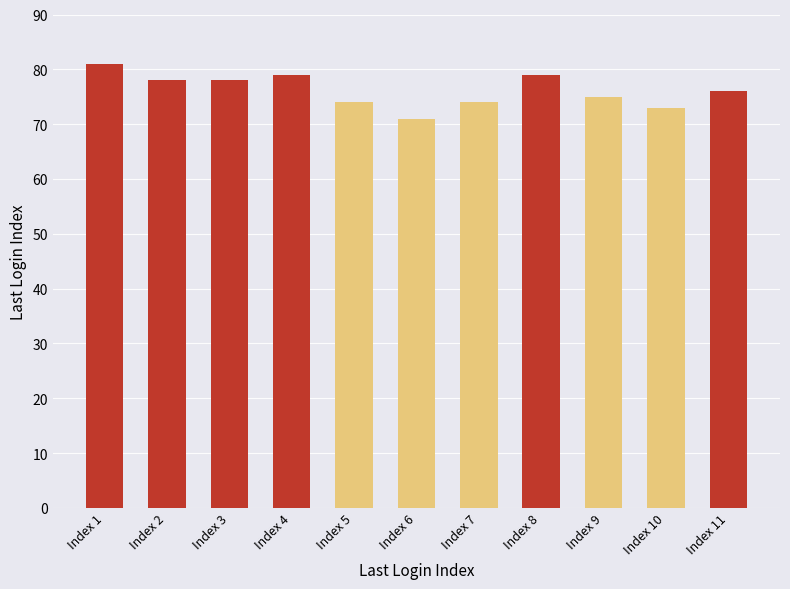

At which label does the data first exceed 76?

Index 1